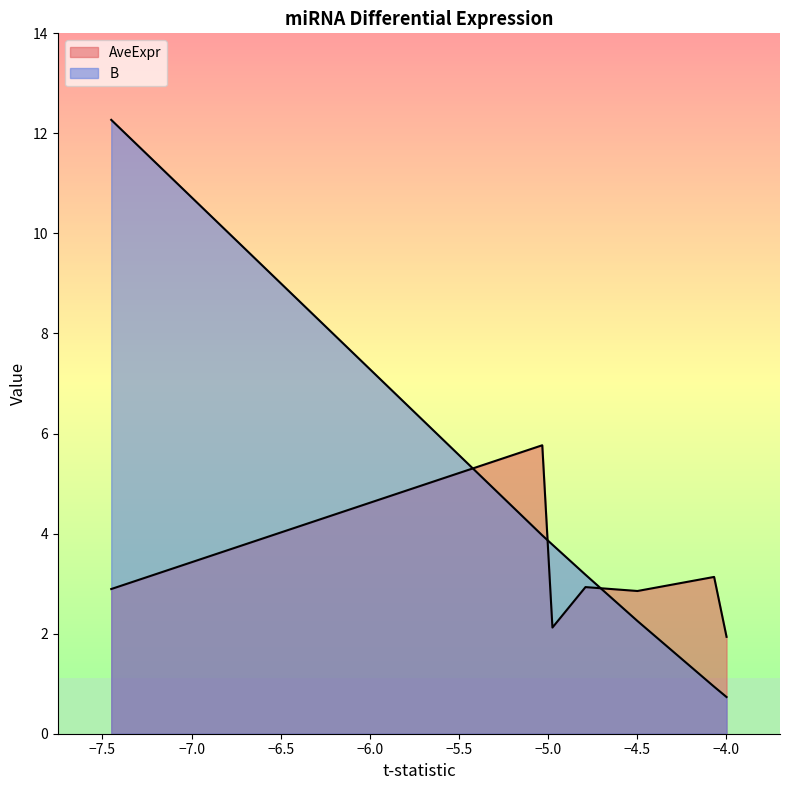

Count the number of data series in this chart.

2